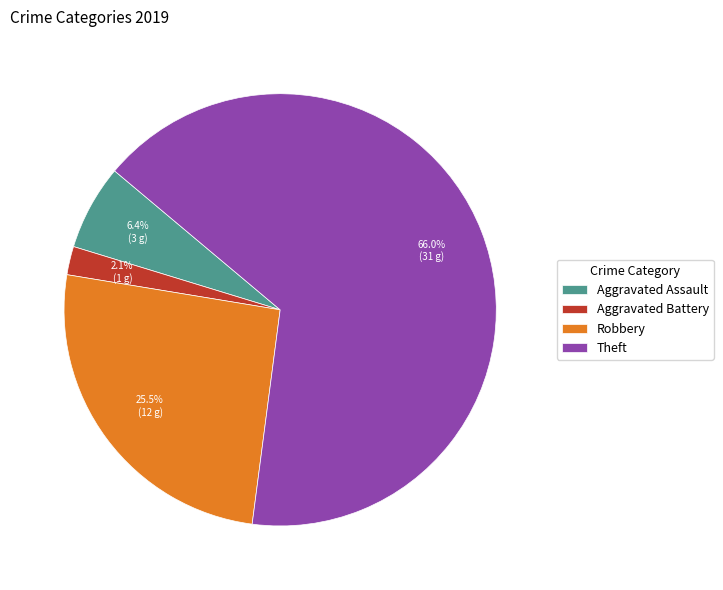

To the nearest percent, what is the average slice percentage?

25%